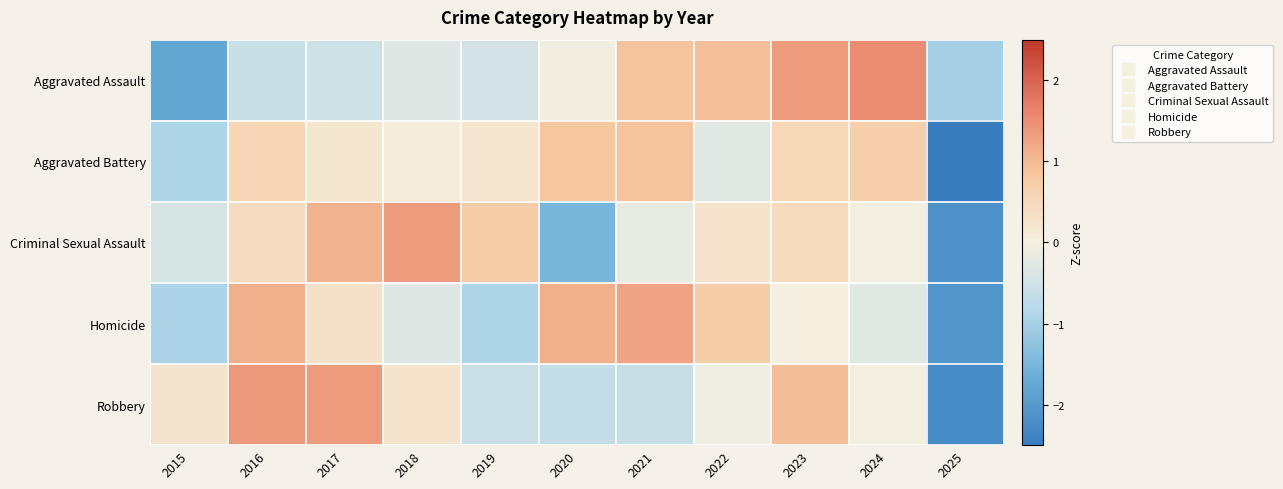

At how many categories does at least one series exceed -1?

10